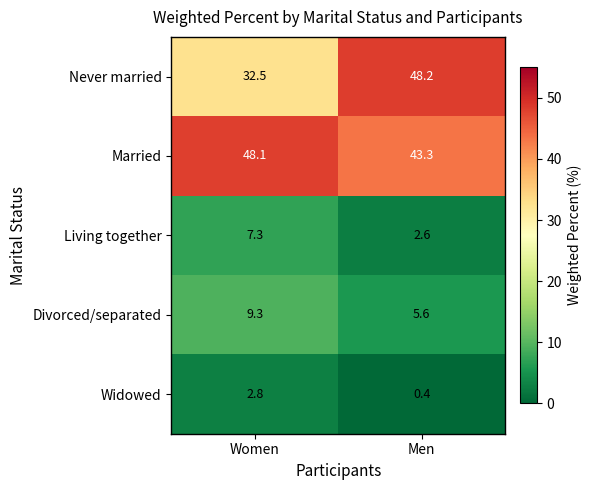

Reading left to right, extract all data points from this chart.

Never married: 32.5	48.2
Married: 48.1	43.3
Living together: 7.3	2.6
Divorced/separated: 9.3	5.6
Widowed: 2.8	0.4